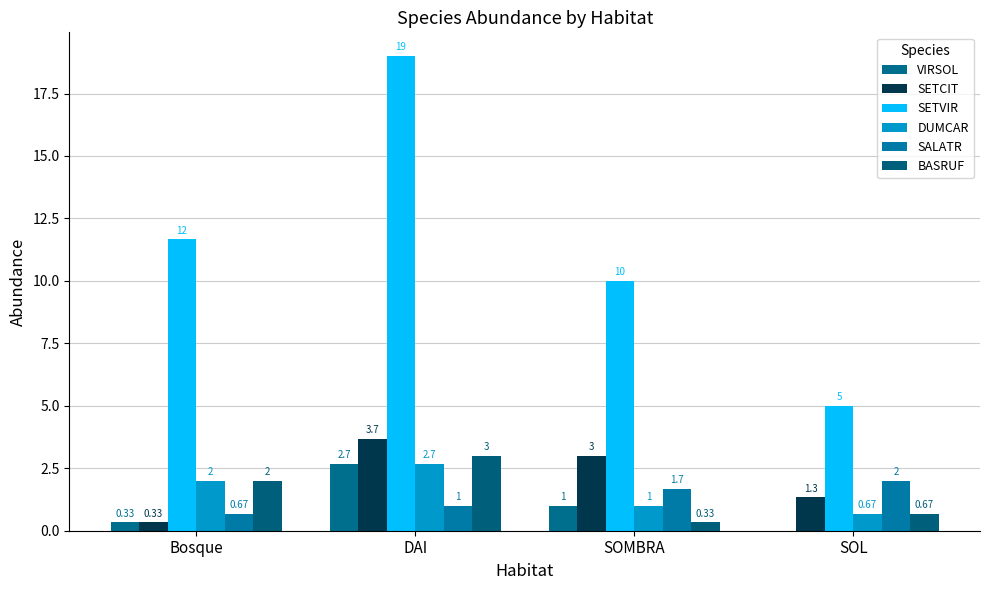

What are all the series names shown in the legend?

VIRSOL, SETCIT, SETVIR, DUMCAR, SALATR, BASRUF